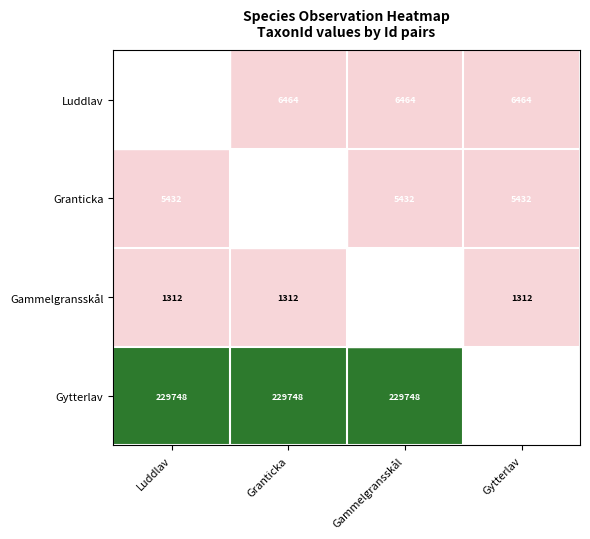

Is it true that Gytterlav equals 317809 at Gammelgransskål?

False